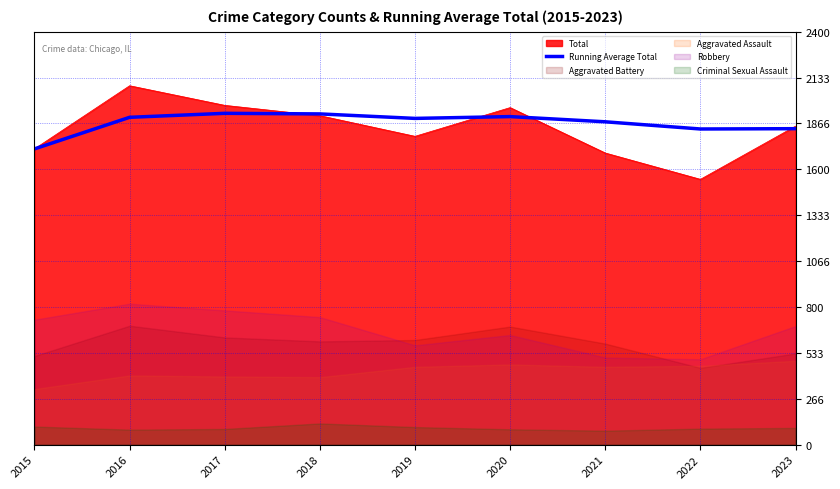

Between 2015 and 2018, which is larger?

2018